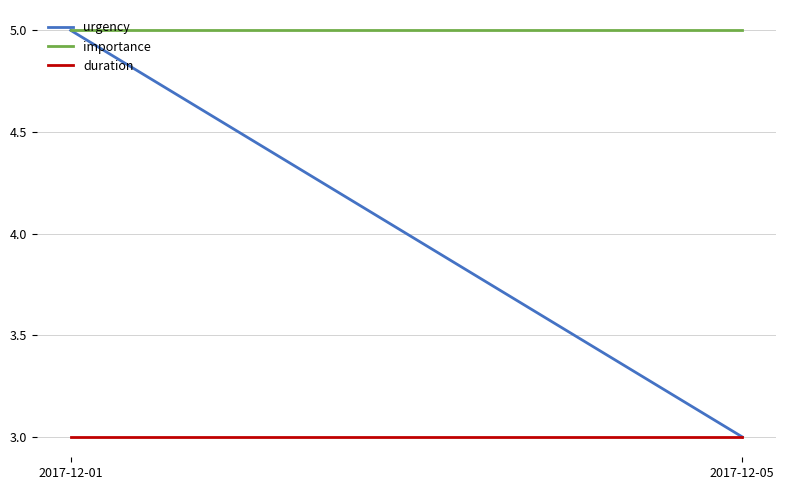

What are all the series names shown in the legend?

urgency, importance, duration